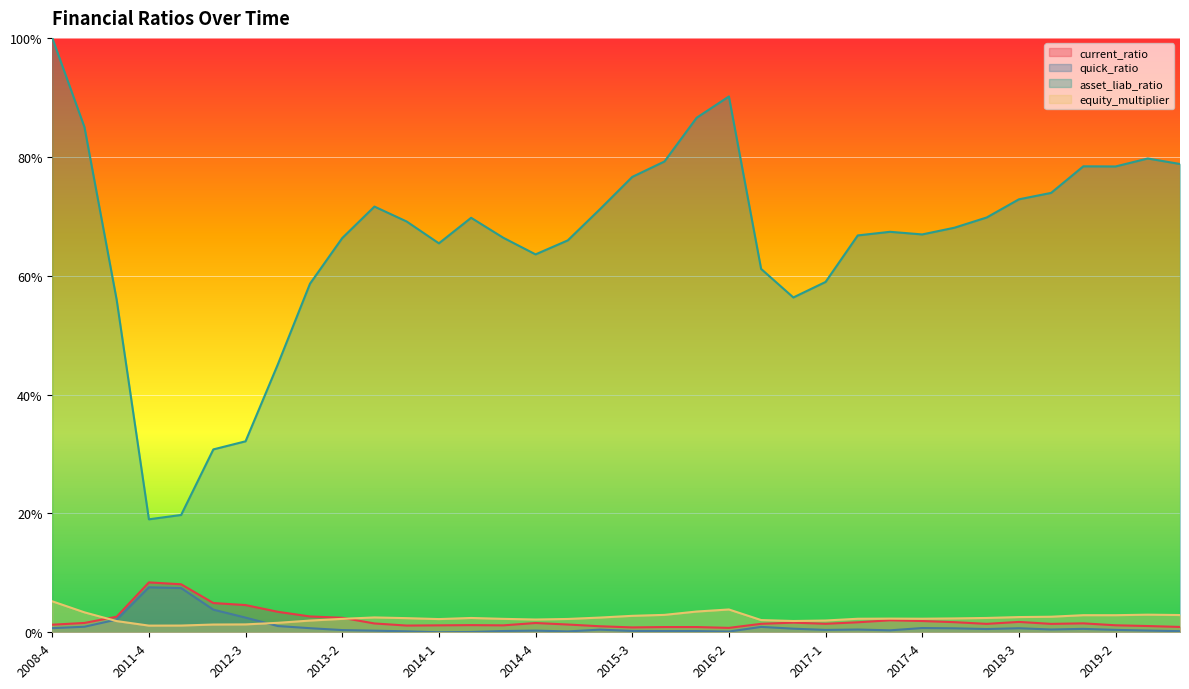

The value of equity_multiplier at 2013-4 is 0.7. True or false?

False